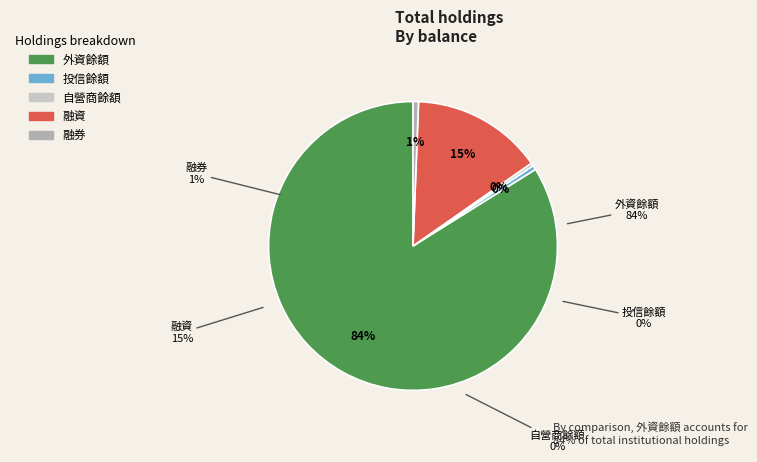

Does 外資餘額 account for over 50% of the chart?

Yes